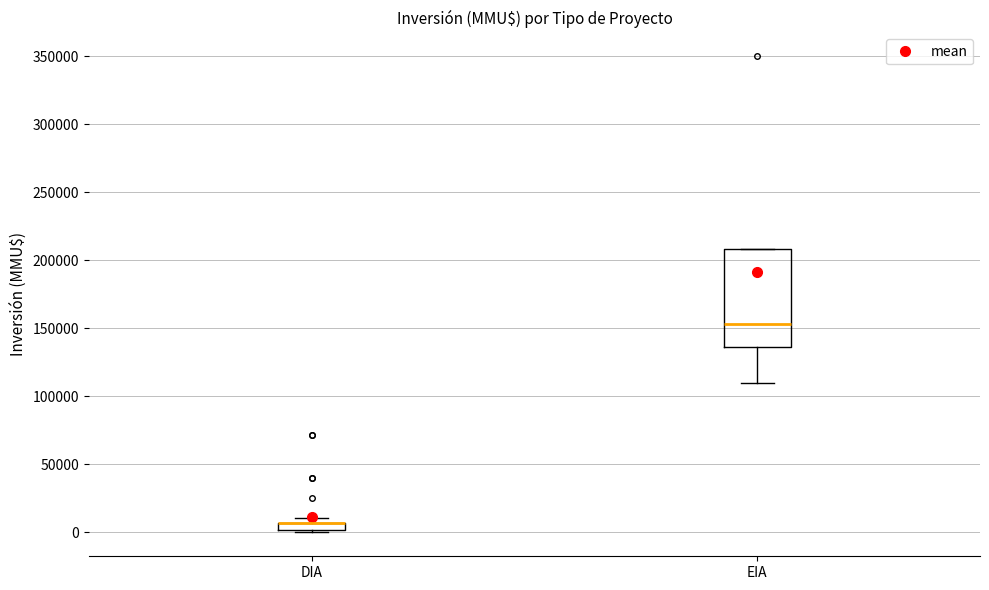

Where does the median line of the box for EIA sit on the y-axis? The values are not printed on the chart, so give them approximately, as read against the axis.

155000